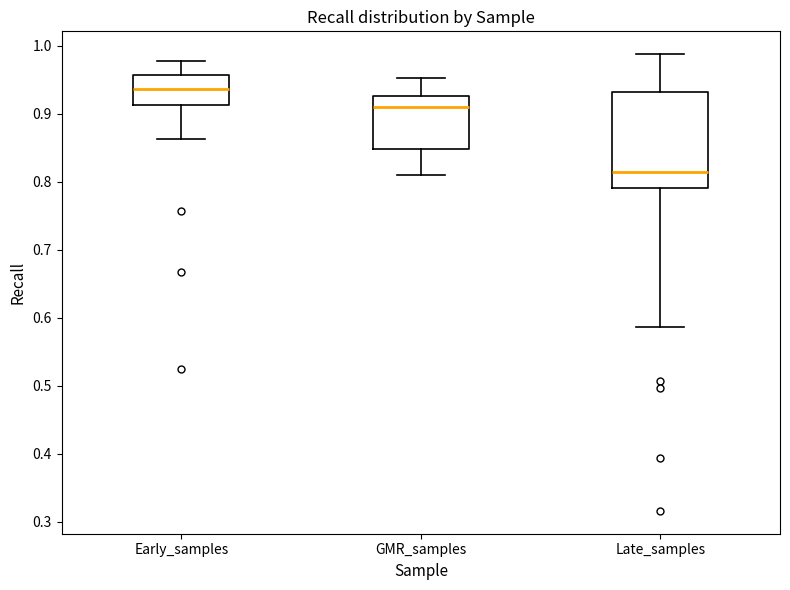

Where does the lower whisker of the box for Late_samples end on the y-axis? The values are not printed on the chart, so give them approximately, as read against the axis.

0.59